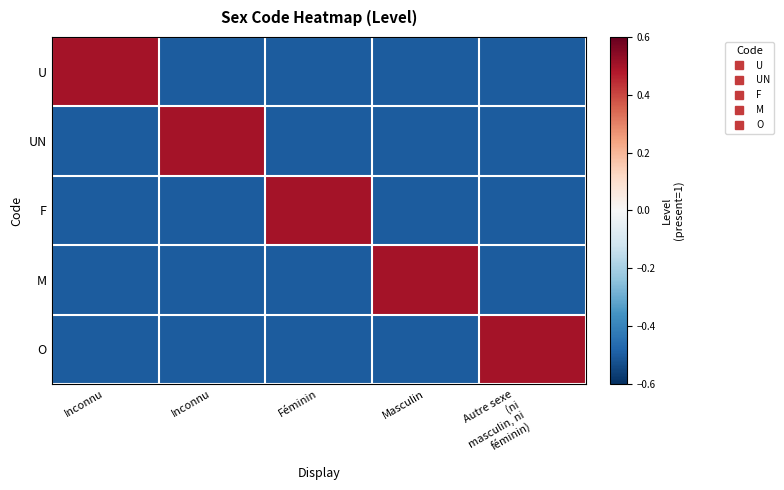

Between Masculin and Autre sexe (ni masculin, ni féminin), which series saw the biggest shift?

M